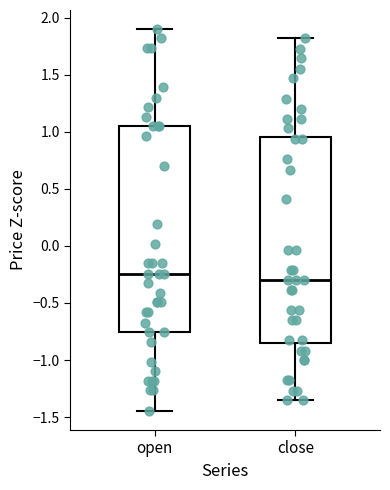

Where is the upper edge of the box for close on the y-axis? The values are not printed on the chart, so give them approximately, as read against the axis.

0.95